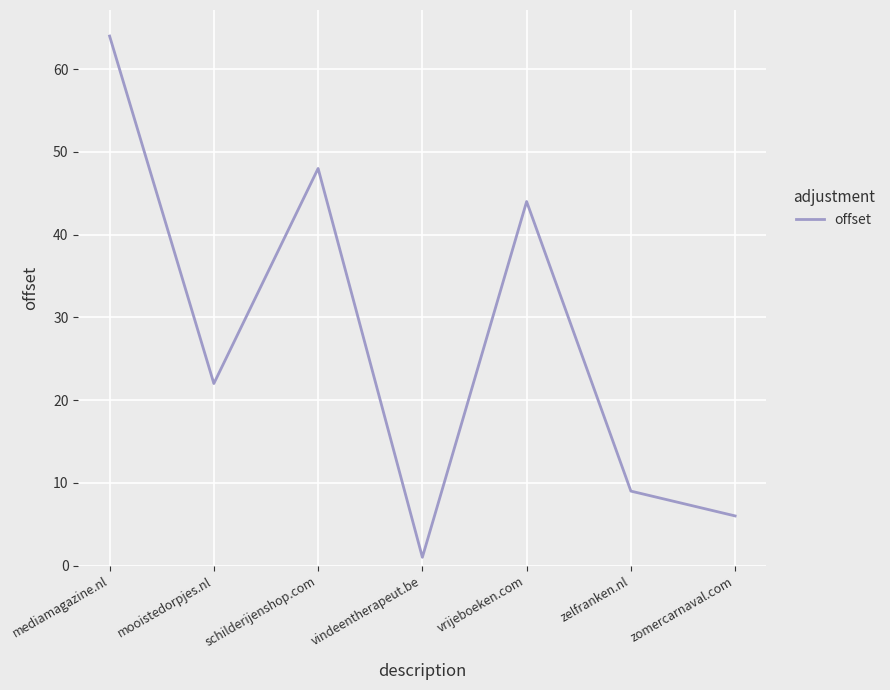

The value at vrijeboeken.com is 44. True or false?

True